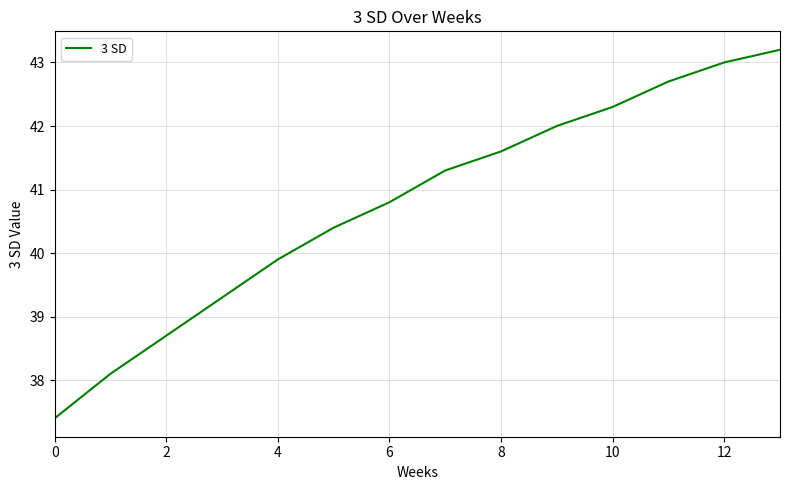

What is the greatest value displayed?

43.2